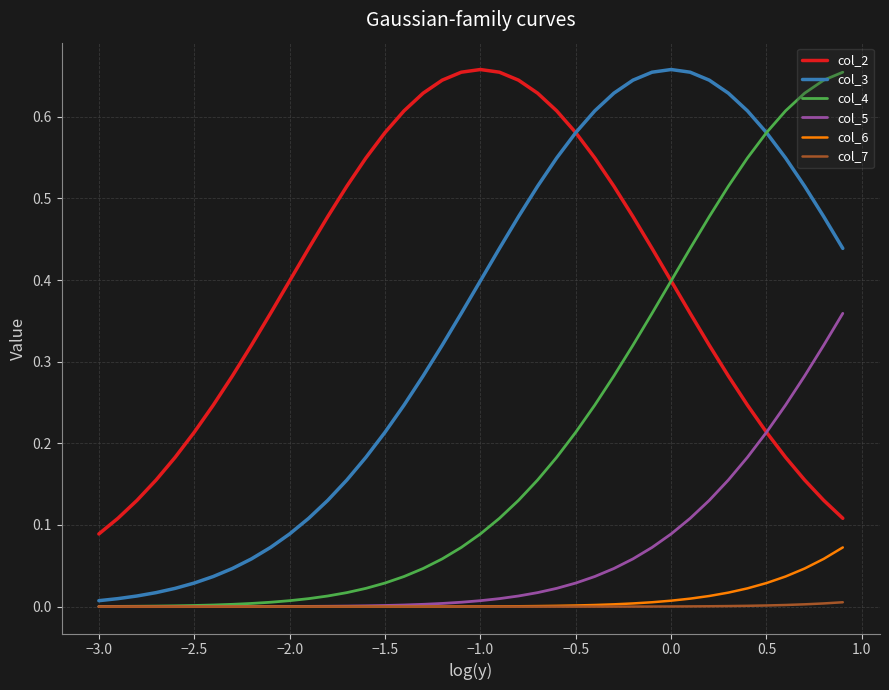

Which series has the largest range (max minus min)?

col_4